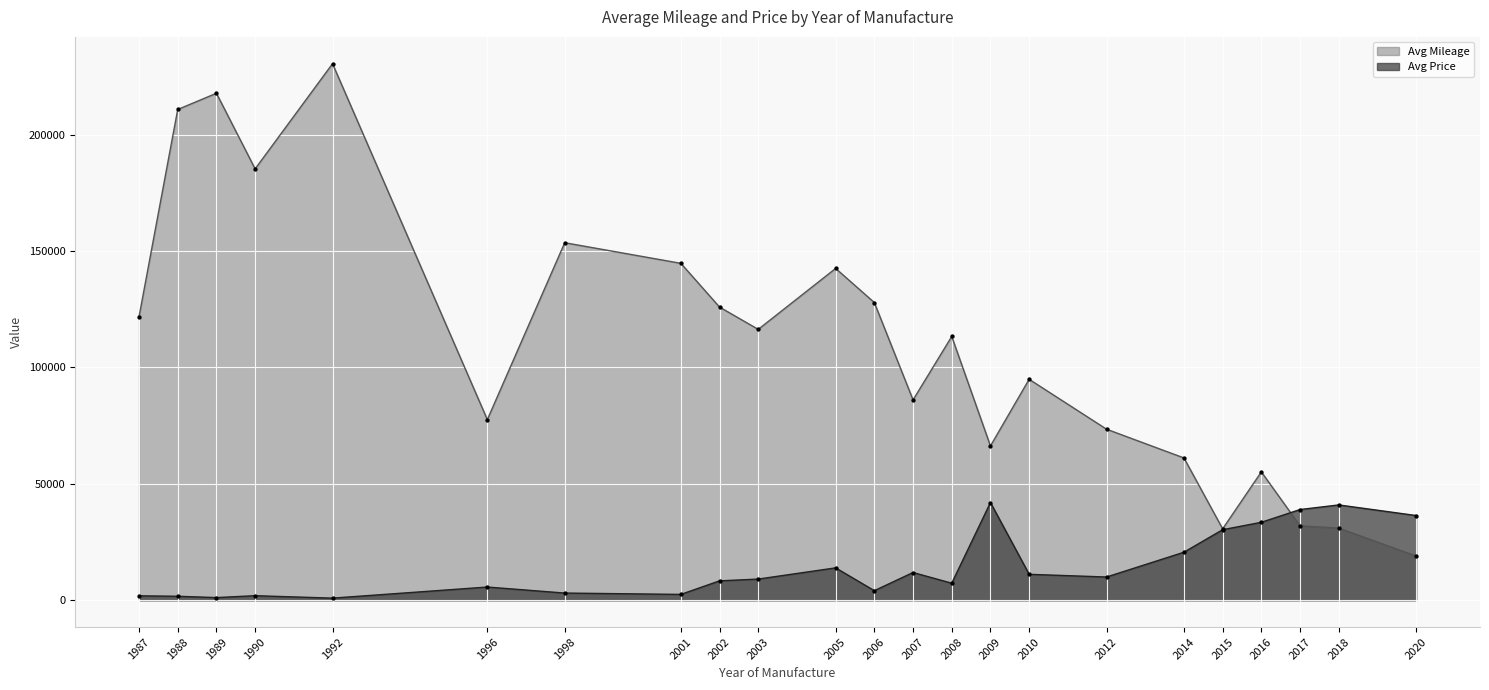

What is the total value across all series at 2012?

83447